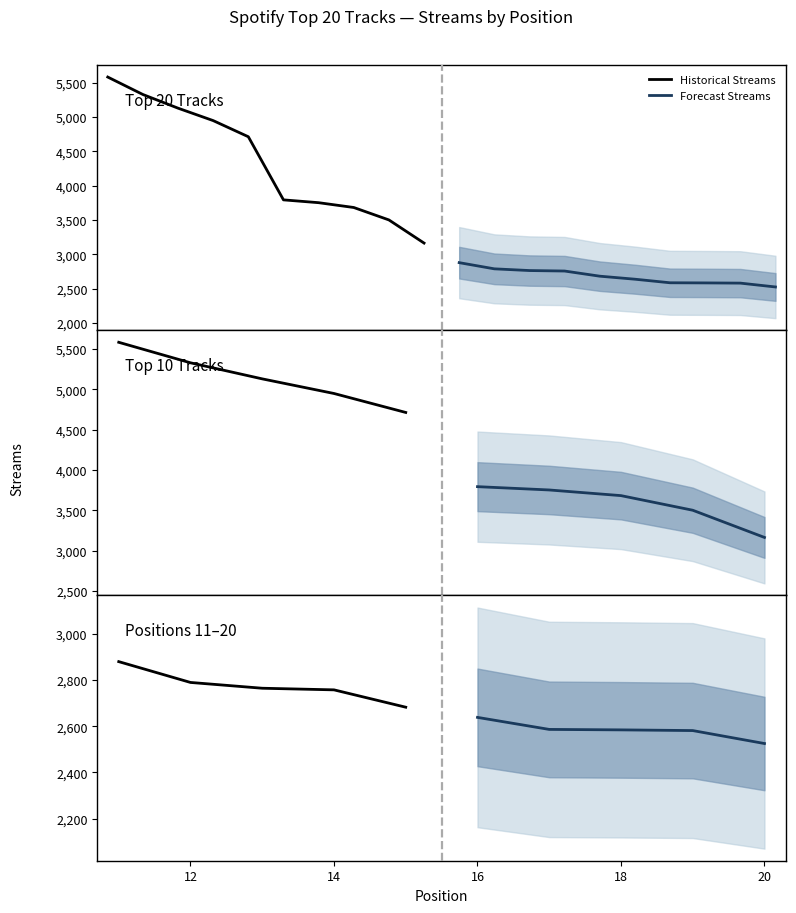

At how many categories does at least one series exceed 2781?

2